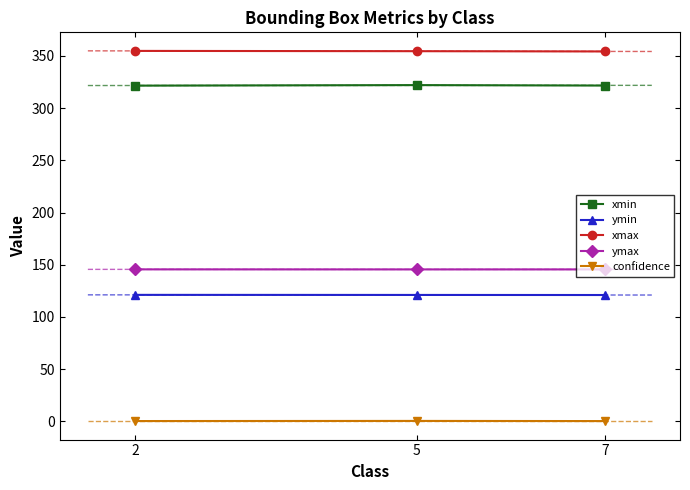

What is the total value across all series at 5?

943.8